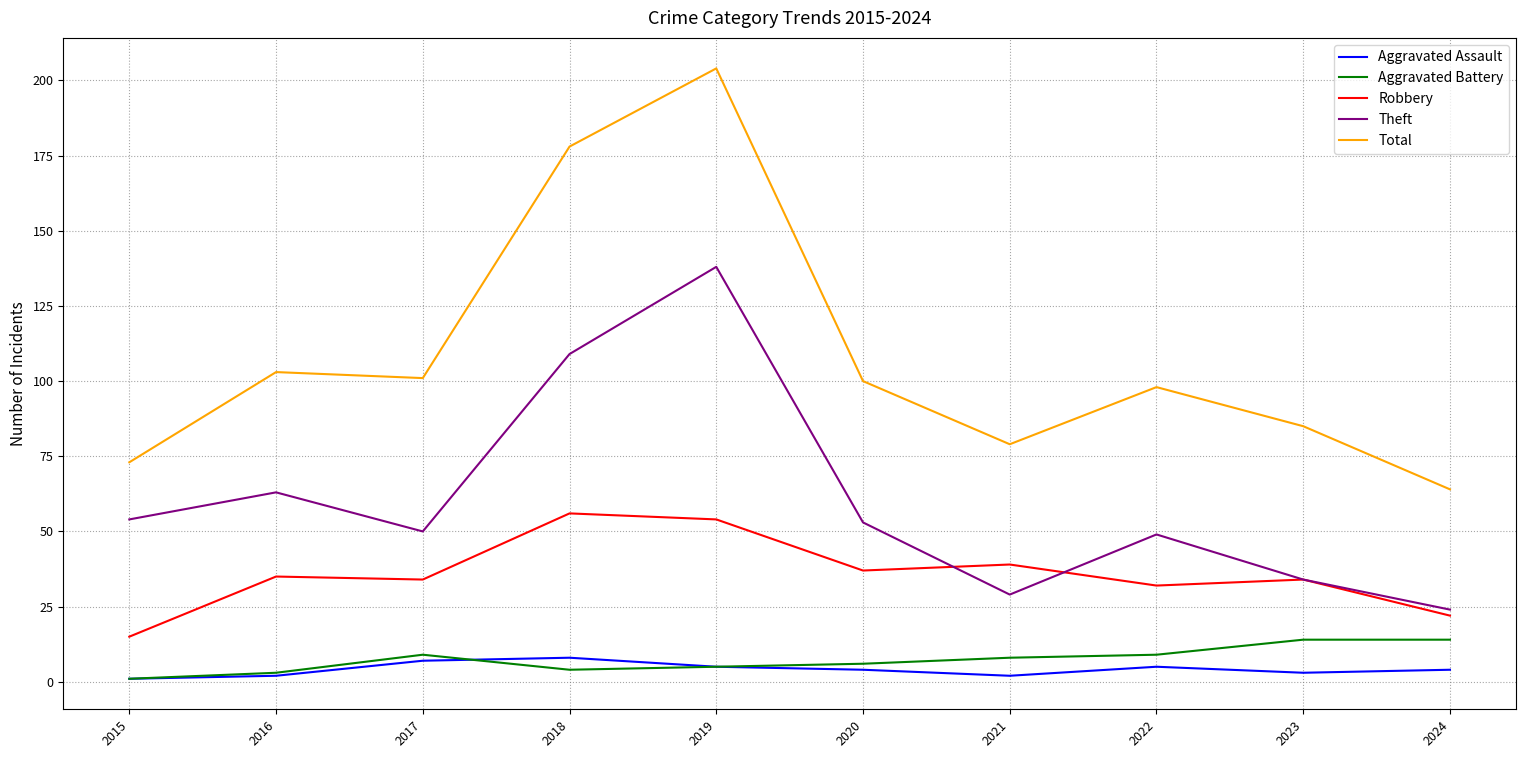

Reading left to right, transcribe all the data shown in this chart.

Aggravated Assault: 1	2	7	8	5	4	2	5	3	4
Aggravated Battery: 1	3	9	4	5	6	8	9	14	14
Robbery: 15	35	34	56	54	37	39	32	34	22
Theft: 54	63	50	109	138	53	29	49	34	24
Total: 73	103	101	178	204	100	79	98	85	64